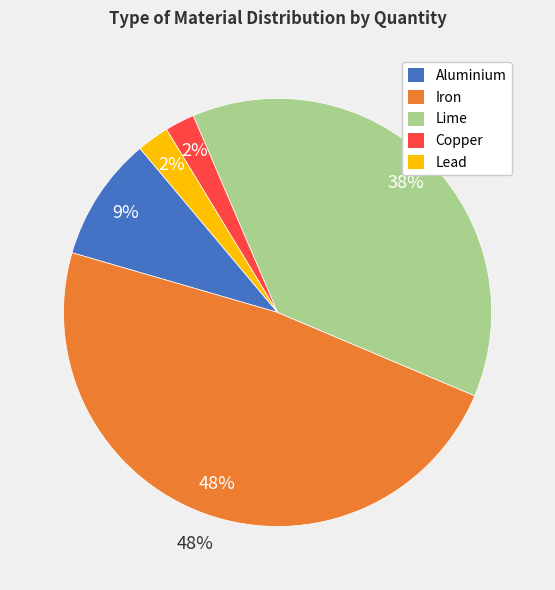

Which category has the smallest portion of the pie?

Copper